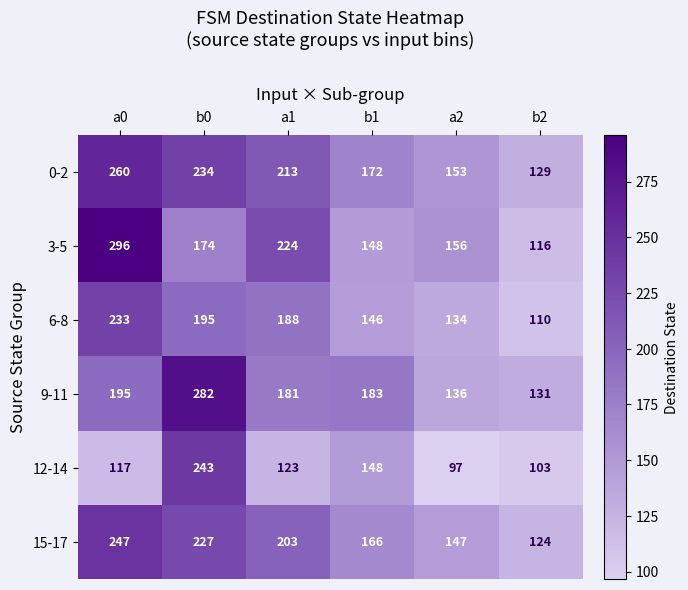

At which category is the sum across all series the highest?

b0